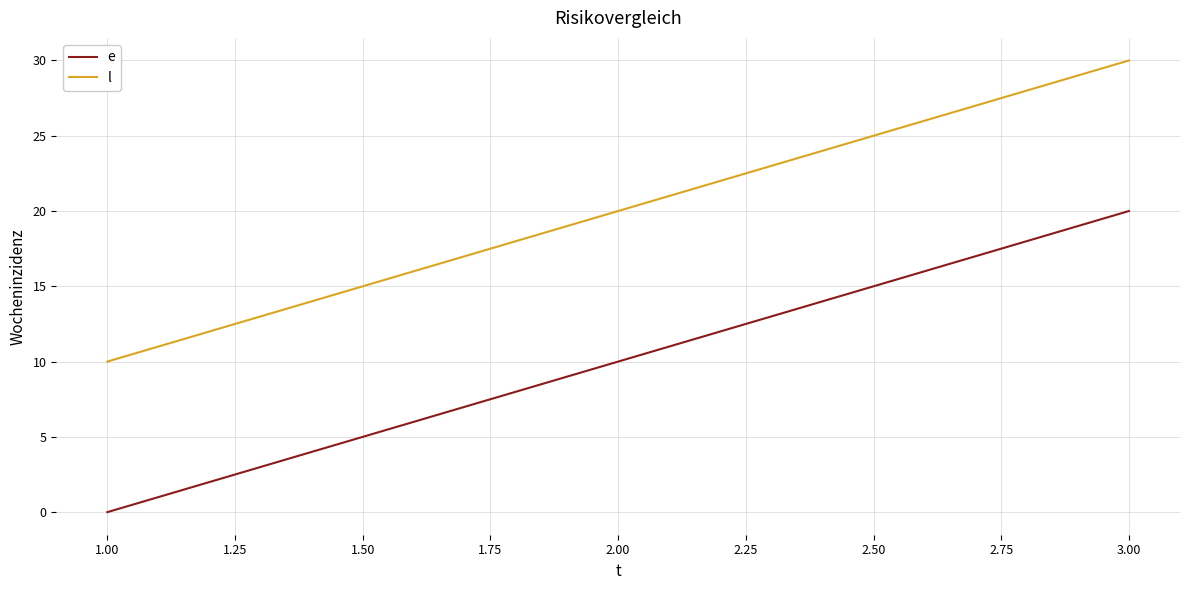

What position from the left is 1.00?

1